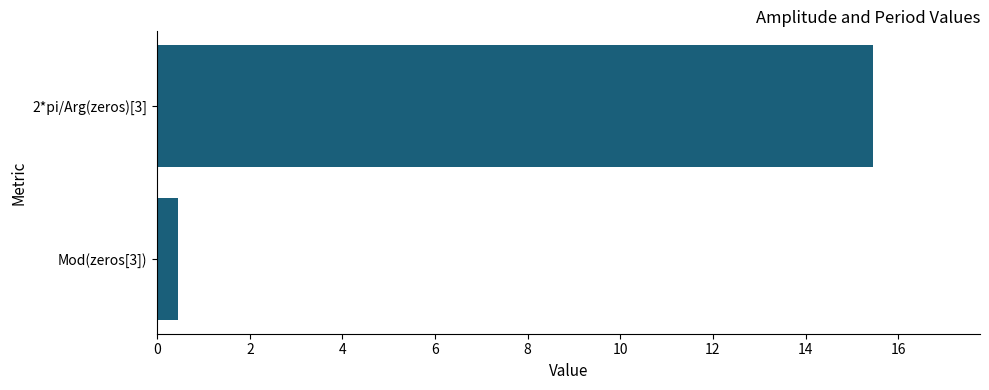

Does the chart contain any negative values?

No